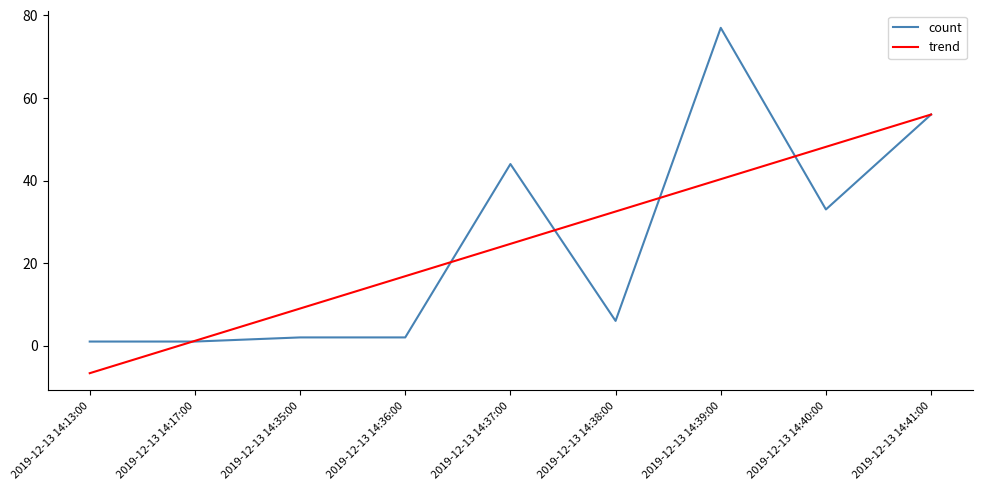

At which category does the chart reach its peak across all series?

2019-12-13 14:39:00